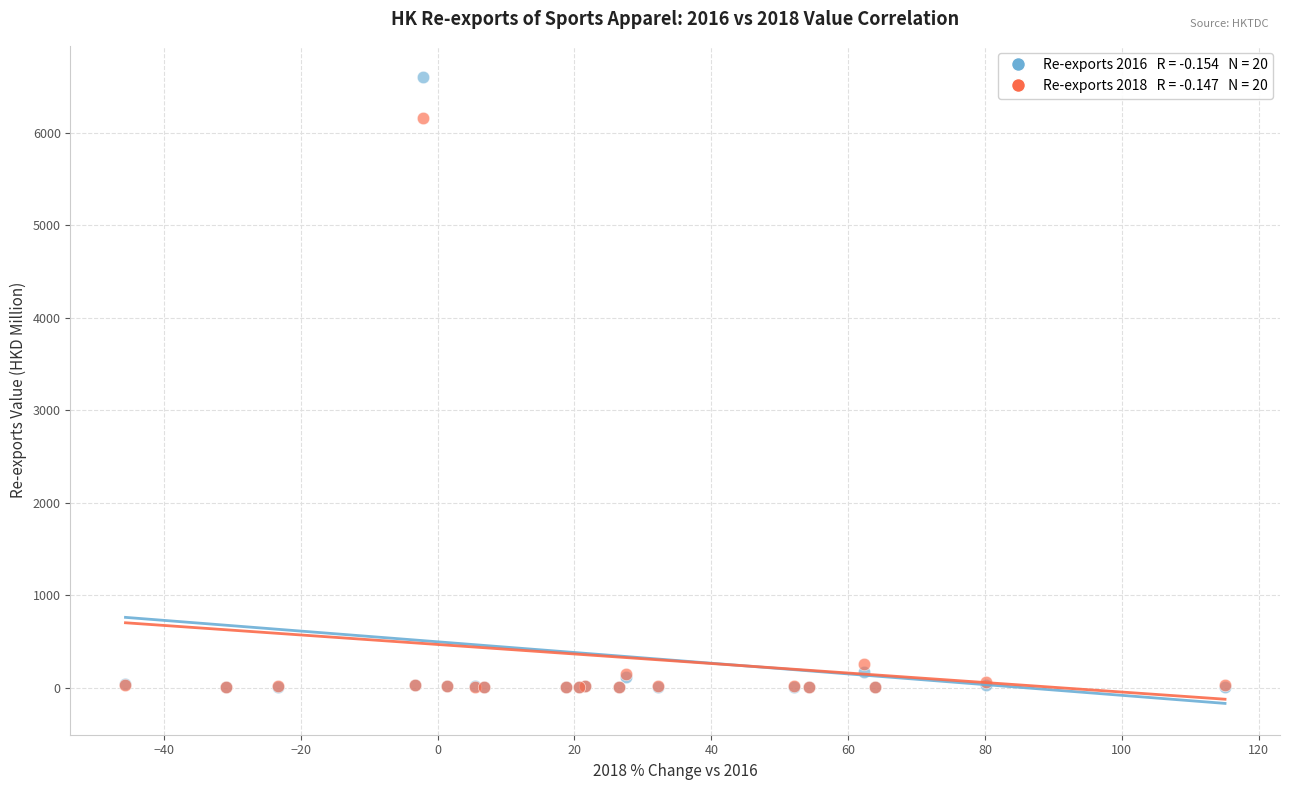

Across all series, what Y value is closest to 3301?

6163.3